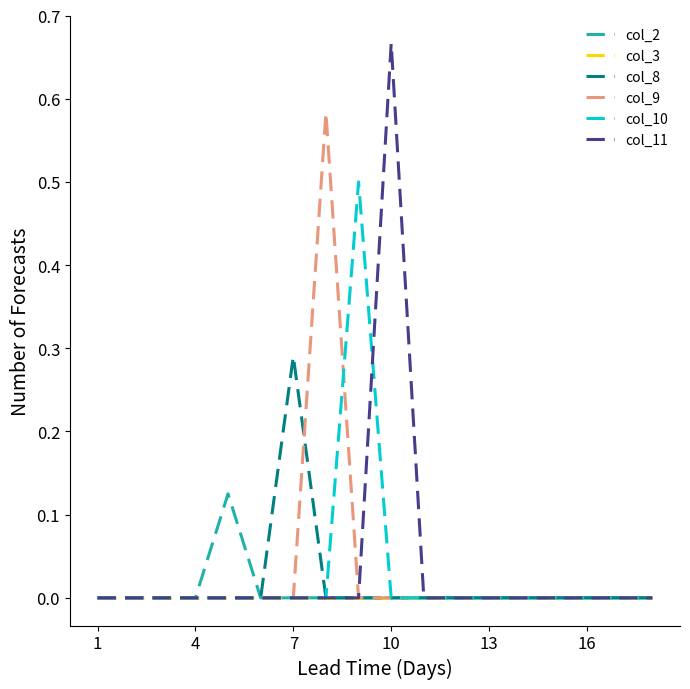

What are all the series names shown in the legend?

col_2, col_3, col_8, col_9, col_10, col_11